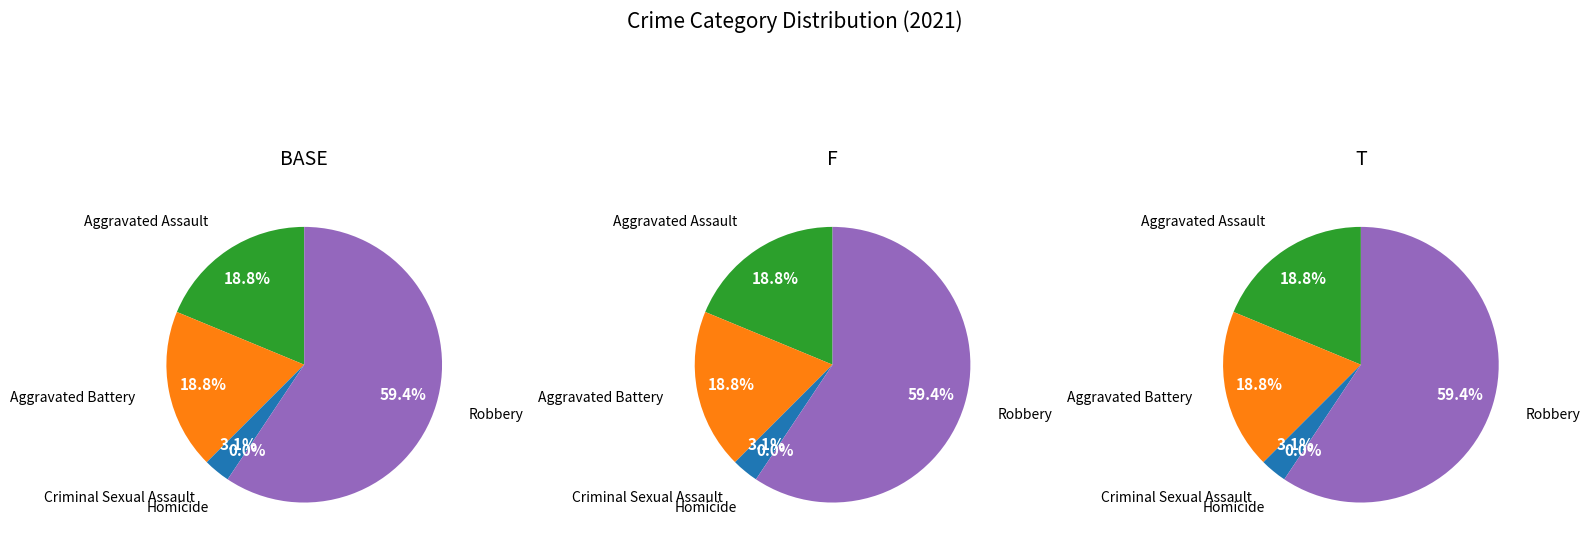

The Robbery slice represents 51% of the pie. True or false?

False